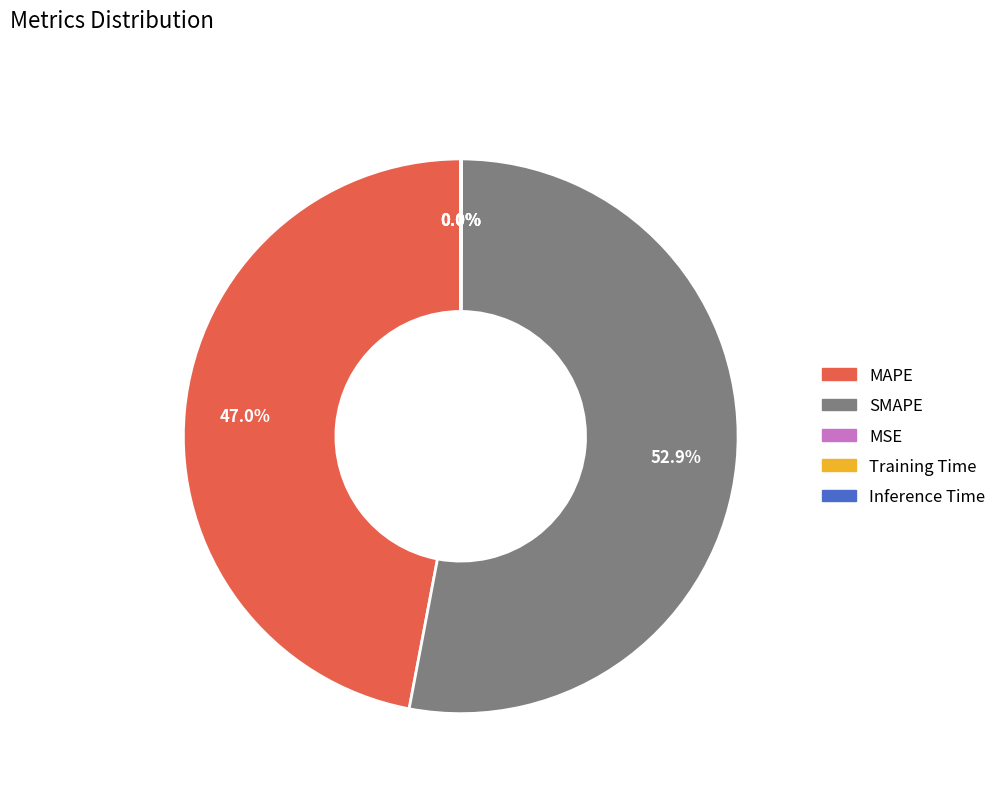

What is the largest slice in the pie chart?

SMAPE